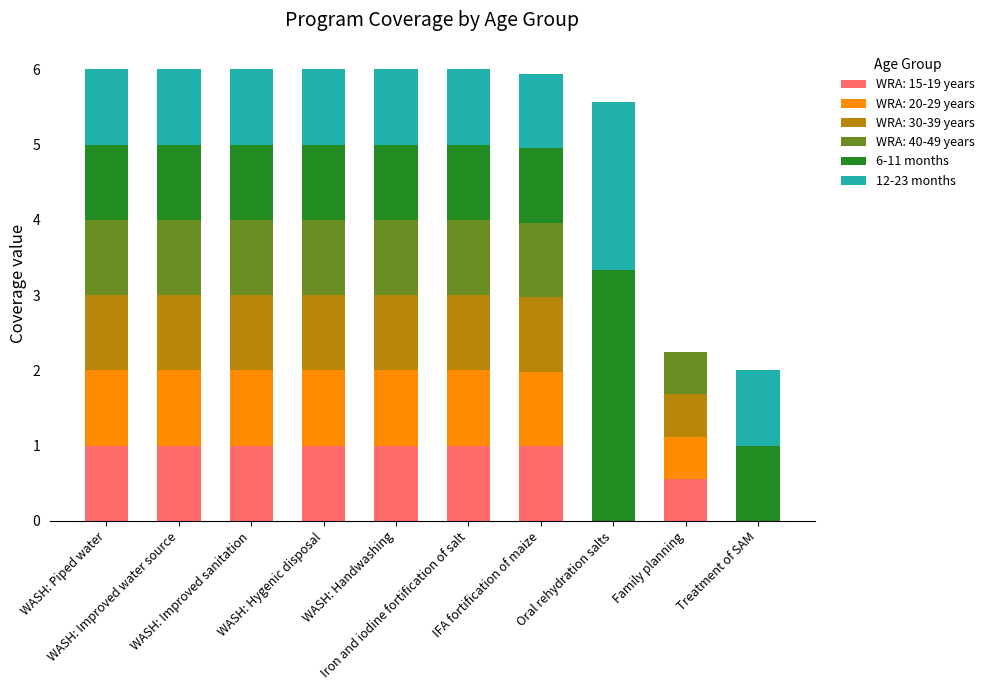

Are the bars grouped side by side (vs. stacked)?

No